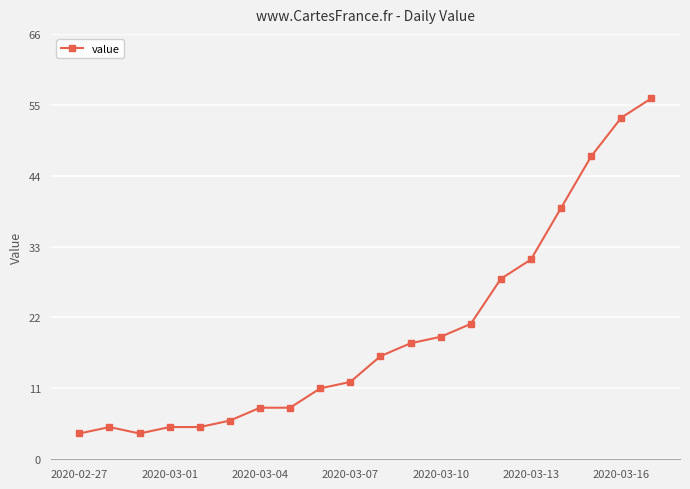

What is the sum of all values?

396